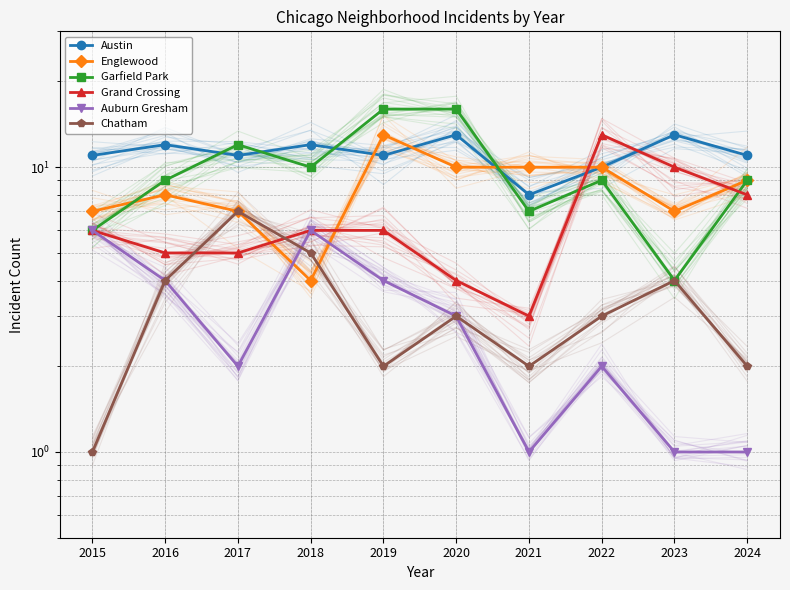

Is the value of Austin at 2015 greater than the value of Chatham at 2020?

Yes